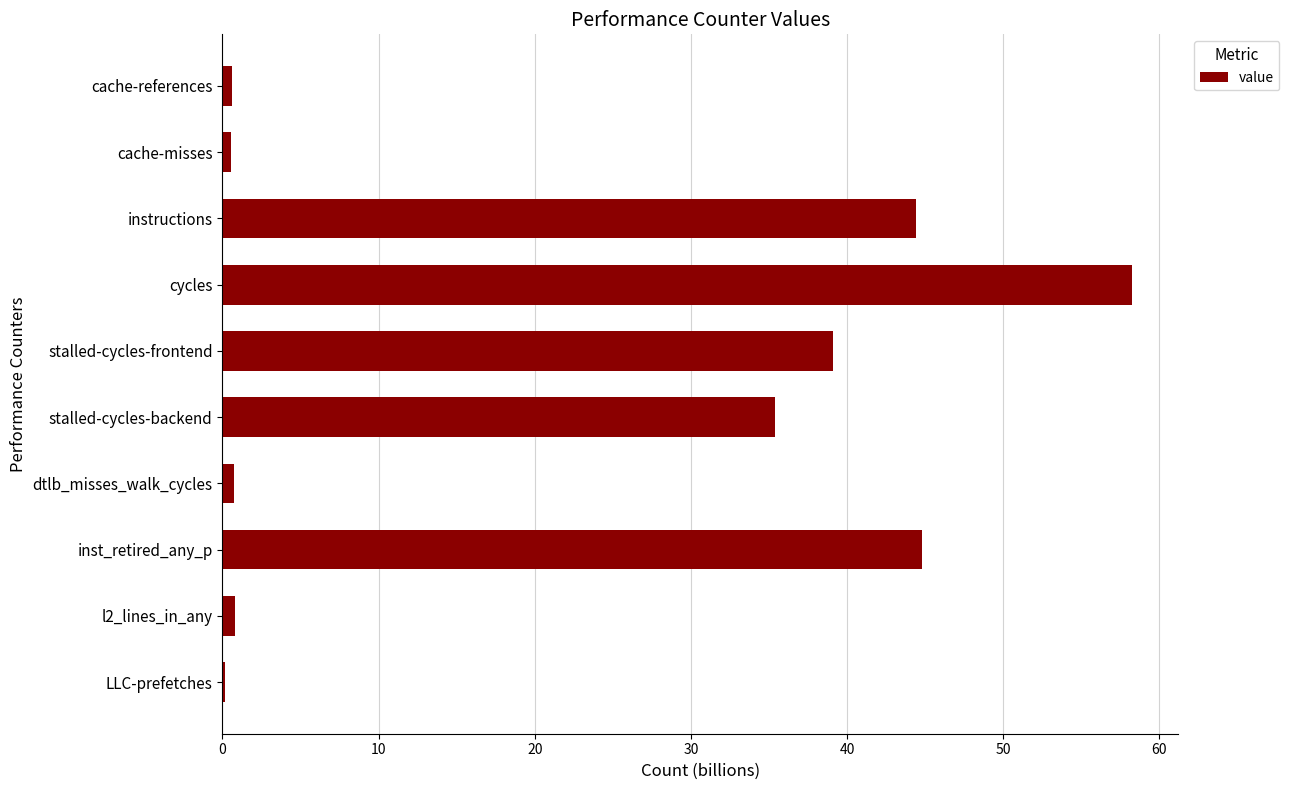

What value does the data have at inst_retired_any_p?

44.8